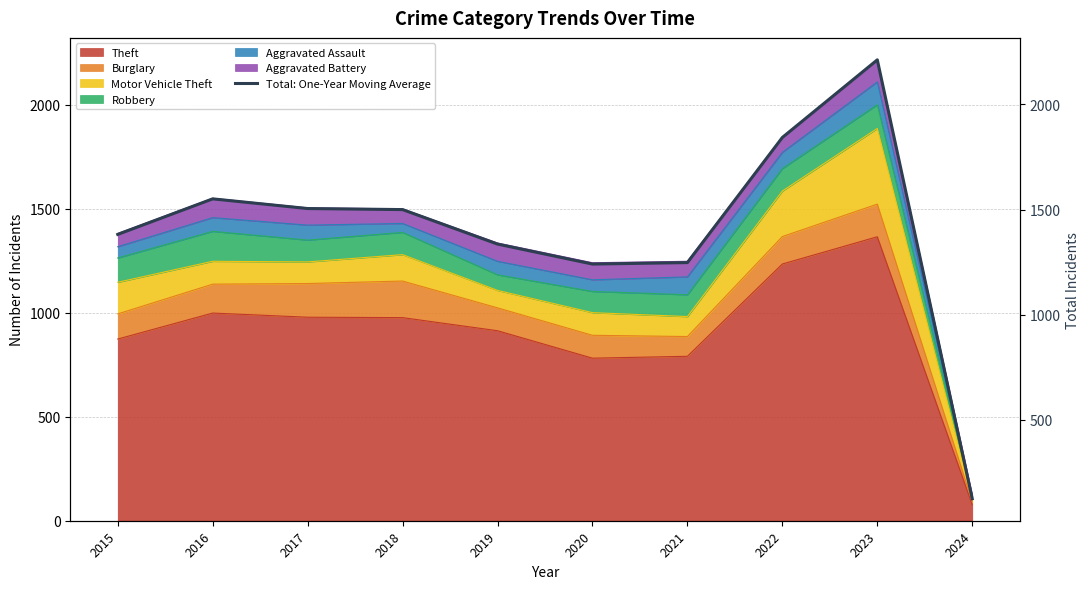

Which has a higher value, 2021 or 2018?

2018